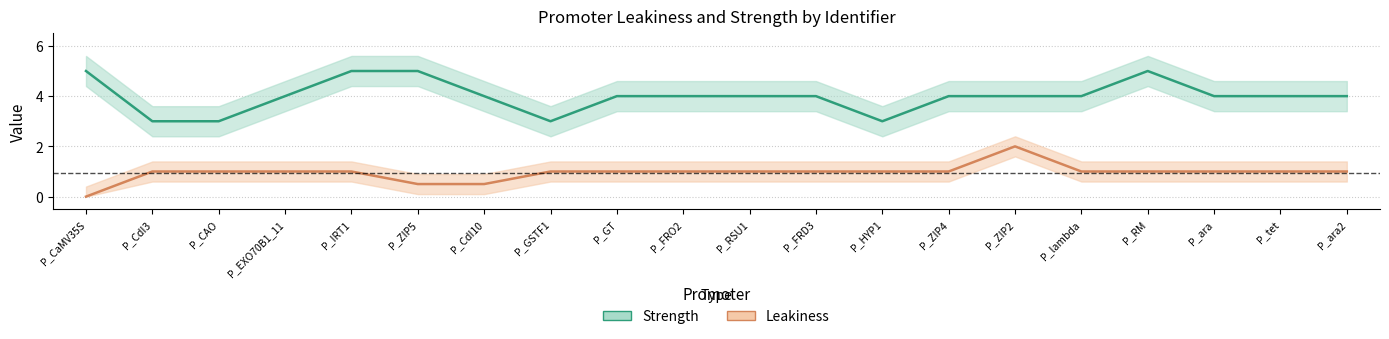

True or false: Leakiness and Strength intersect in this chart.

False